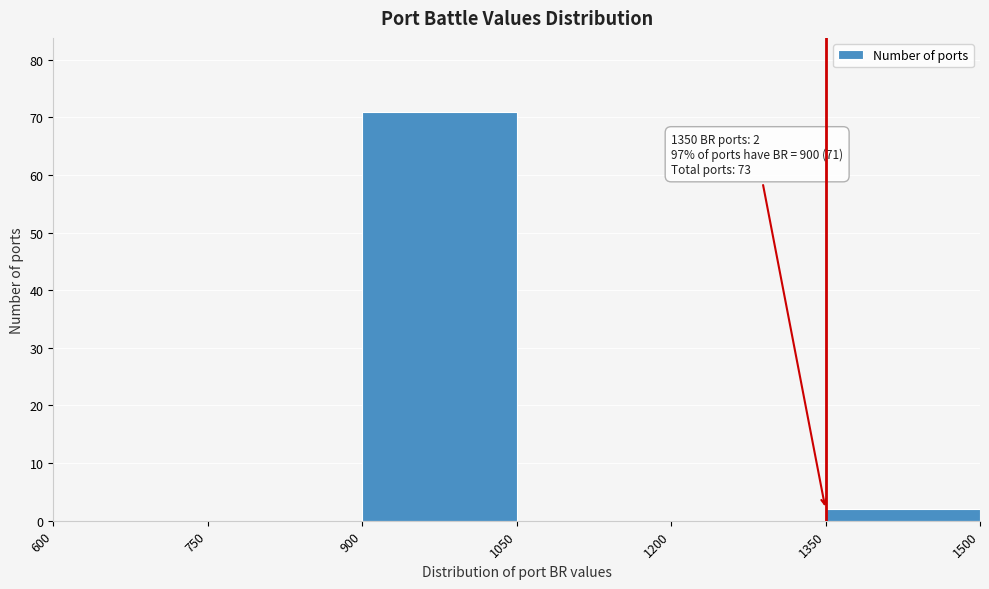

Over which range of the x-axis is the bar tallest?

900 to 1050